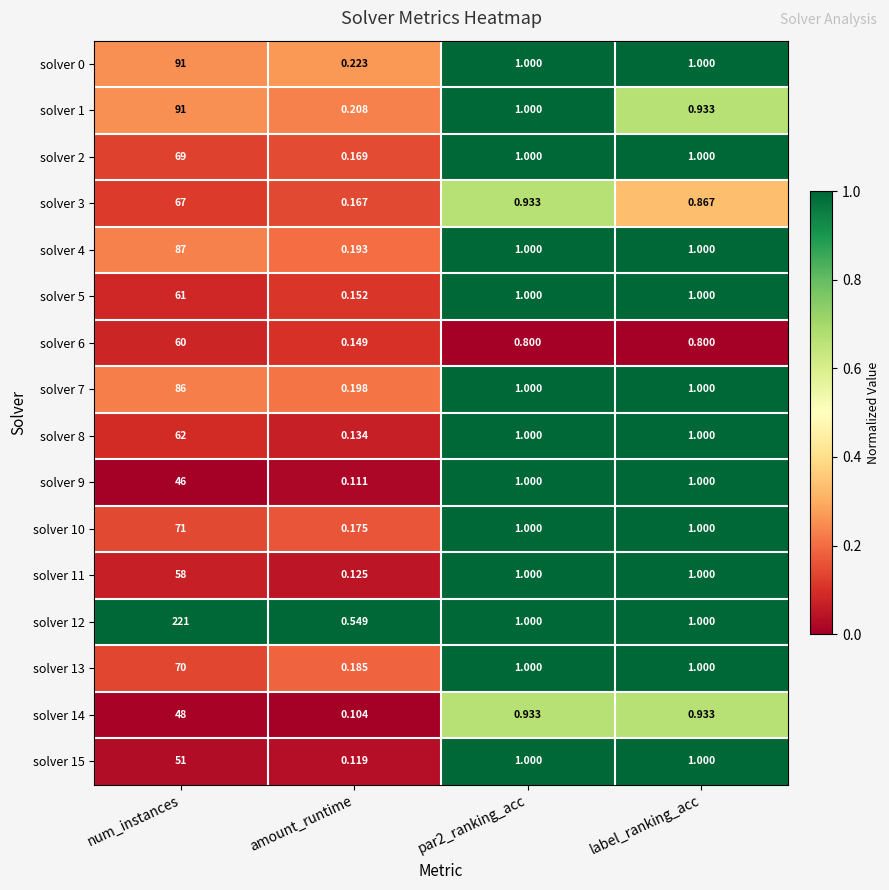

Where does the solver 13 series first go above 1?

num_instances